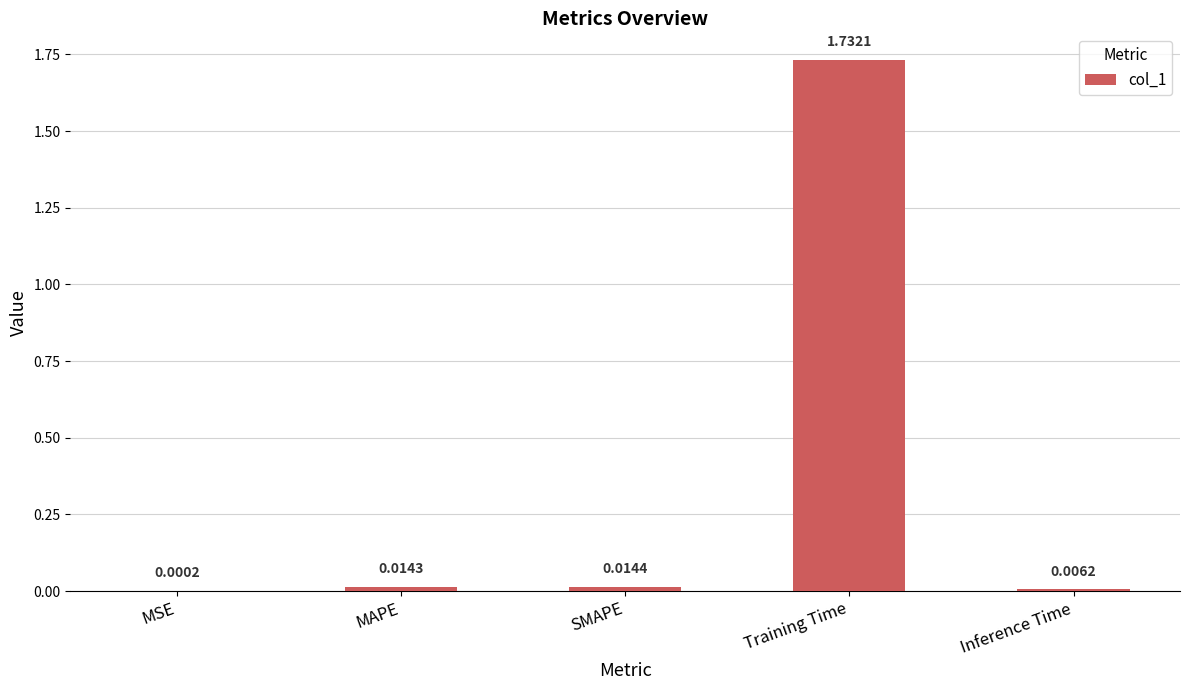

At which label is the value closest to 0?

MSE